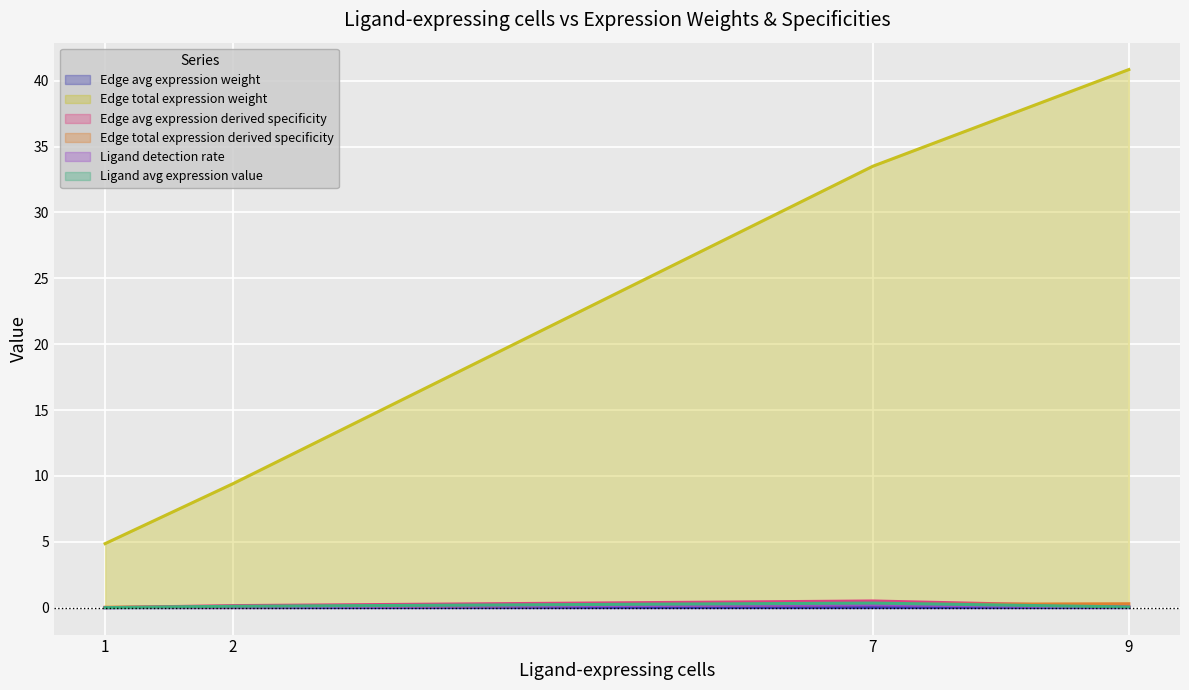

Which series changed the most between 7 and 9?

Edge total expression weight